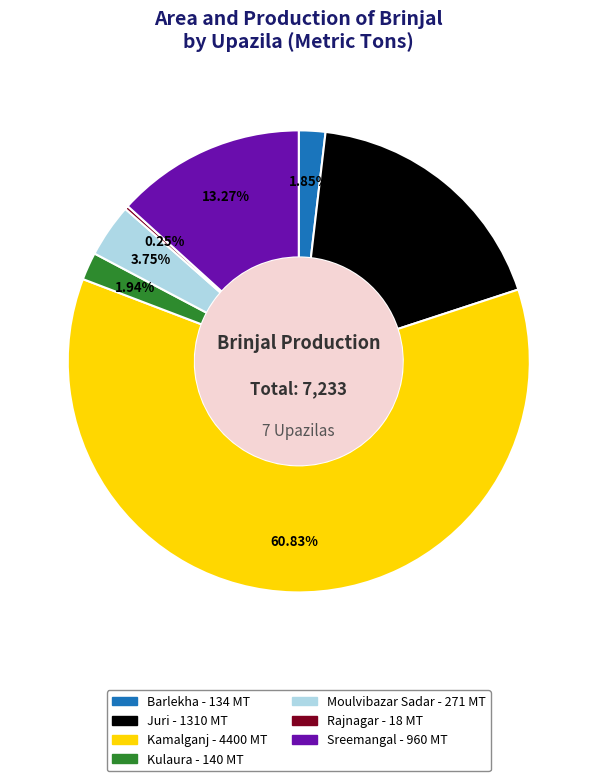

Is there a majority slice in this chart?

Yes